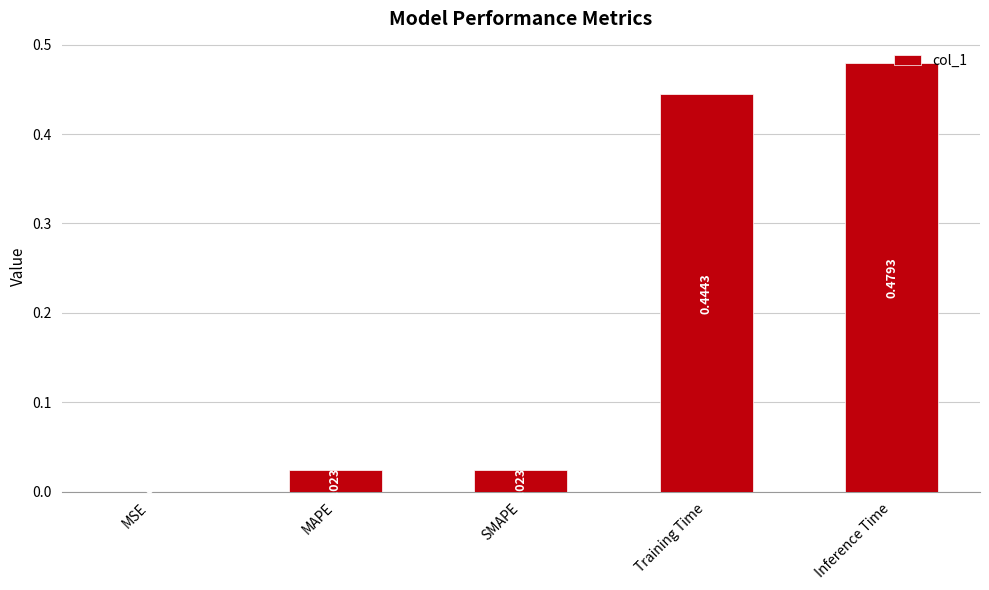

What is the sum of the values at Training Time and Inference Time?

0.9